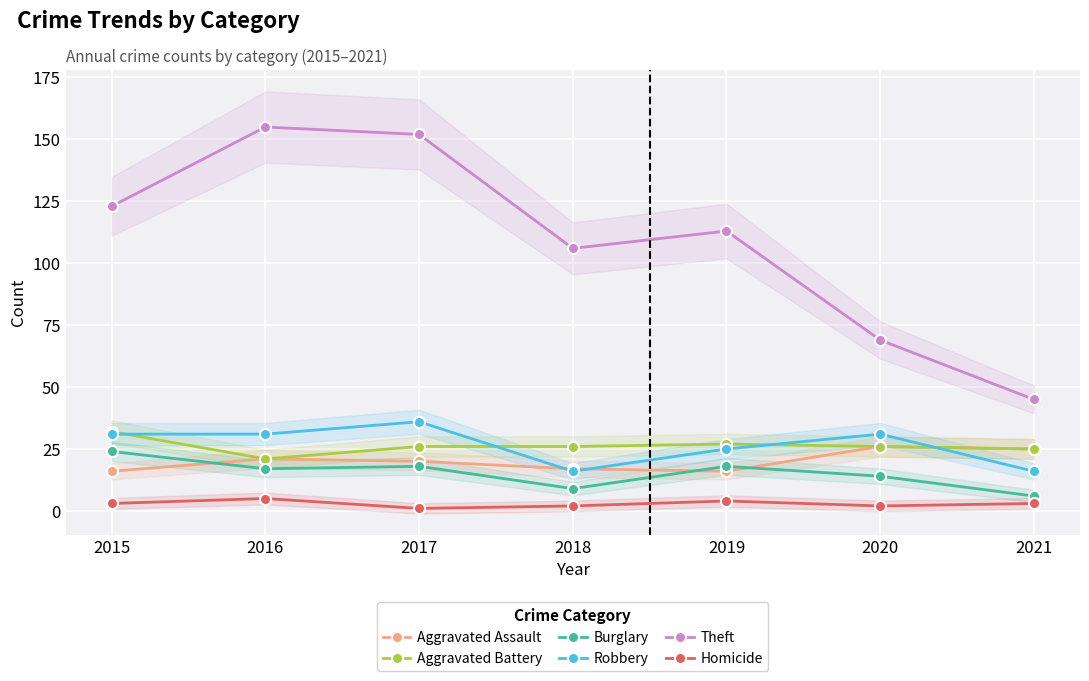

What is the smallest value displayed?

1